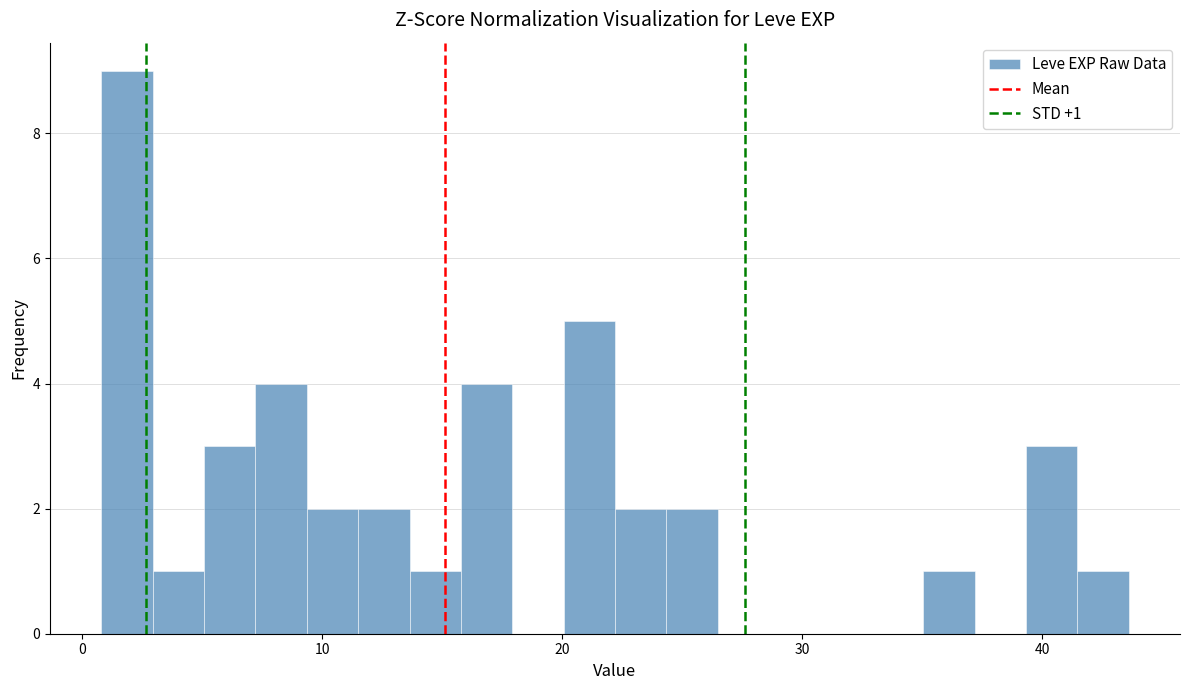

Around what value on the x-axis is the tallest bar? Give the approximate position of its centre, as read against the axis.

2